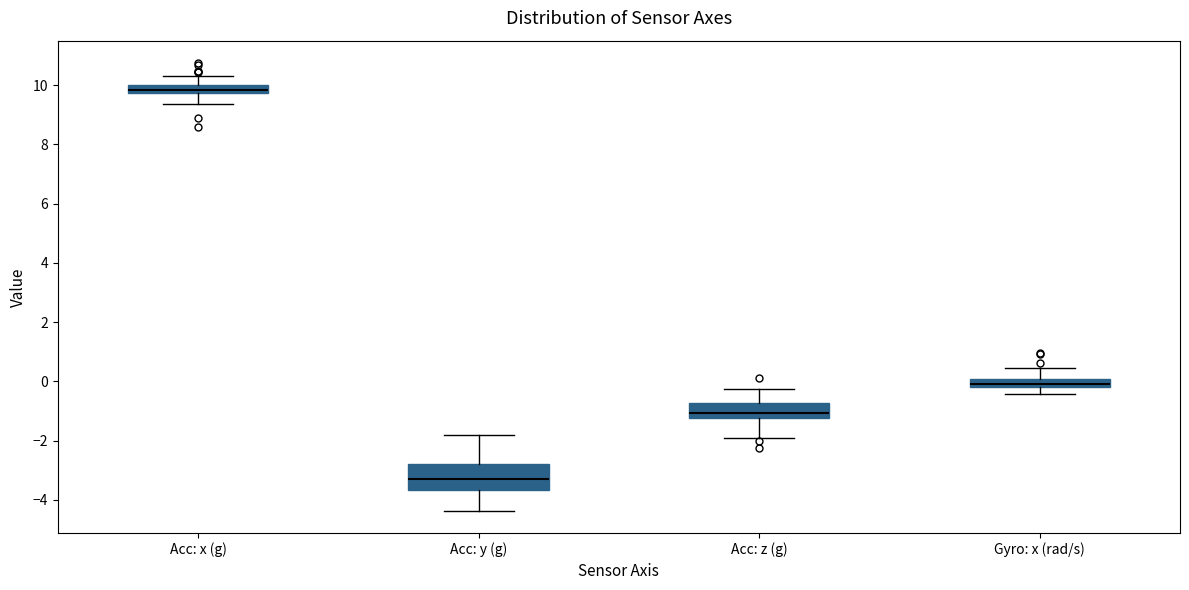

Where is the lower edge of the box for Gyro: x (rad/s) on the y-axis? The values are not printed on the chart, so give them approximately, as read against the axis.

-0.2